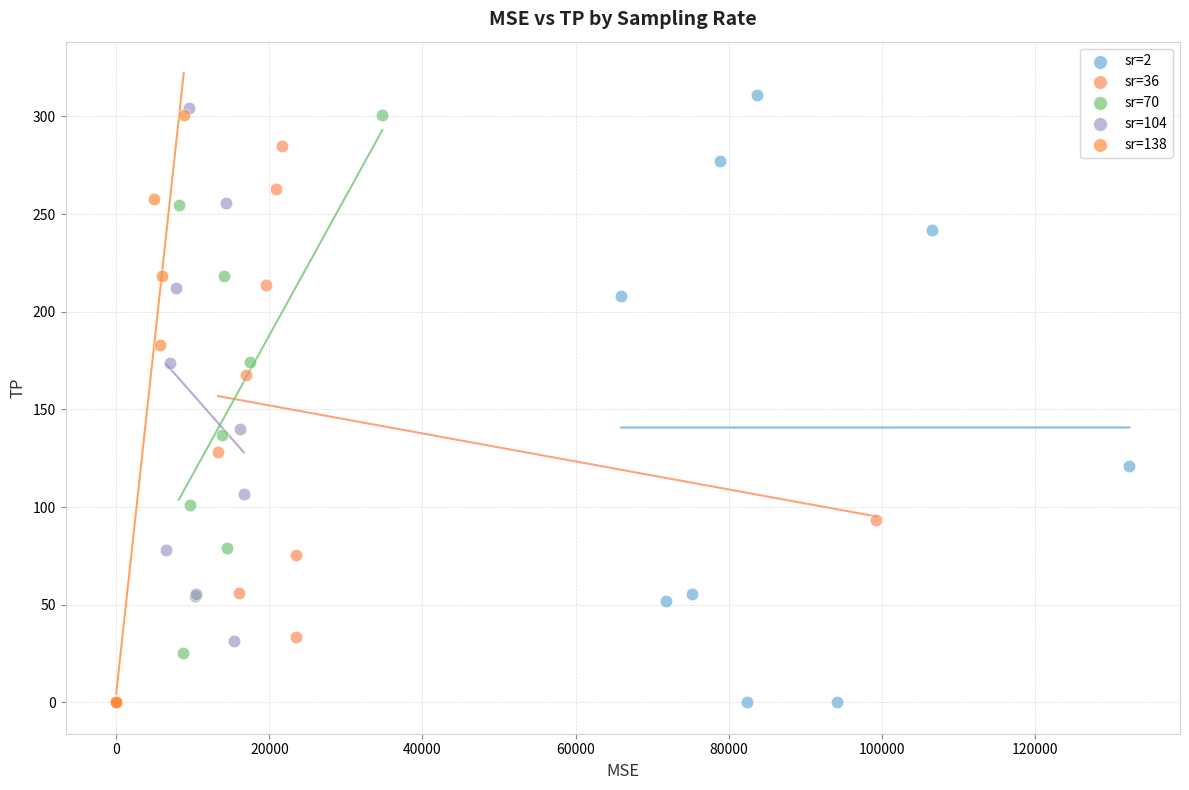

Which series has the largest Y range (max minus min)?

sr=2